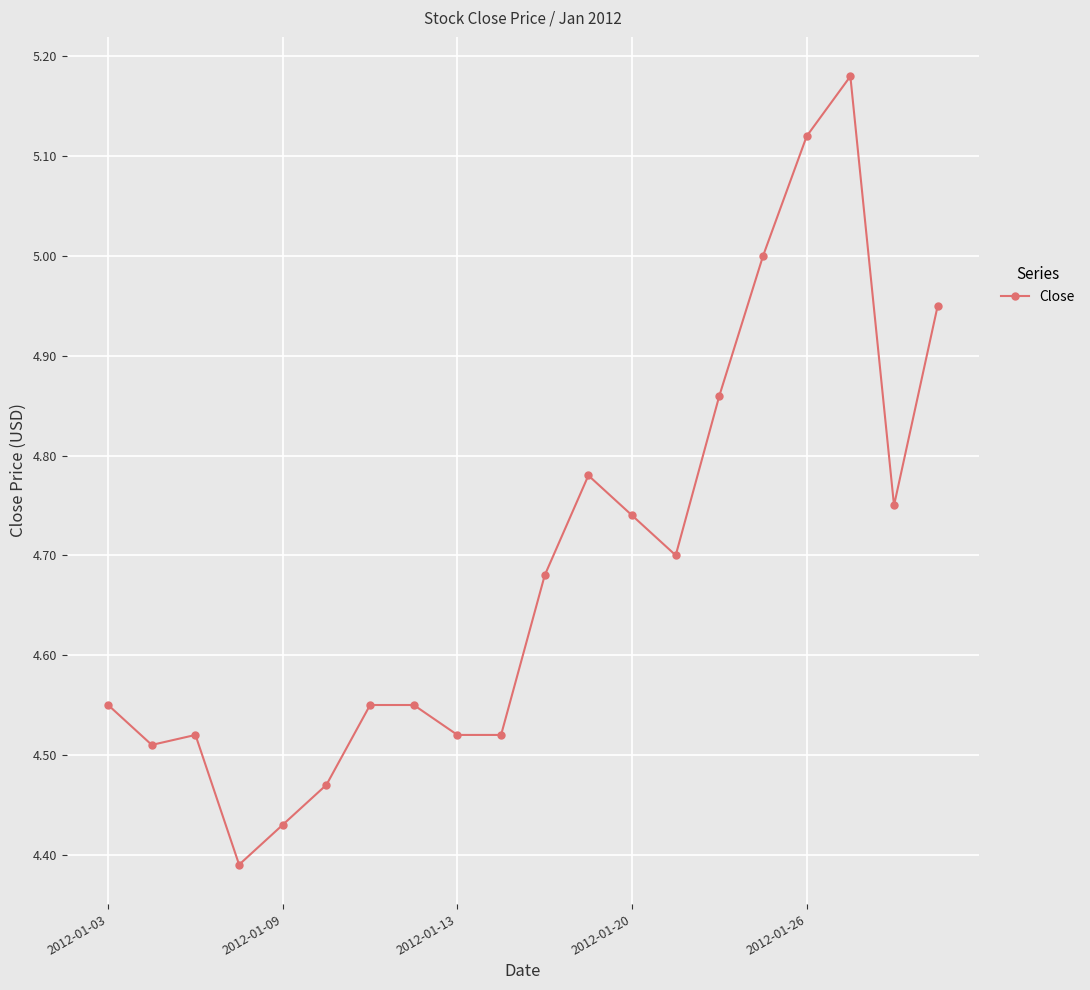

True or false: the data has more than 1 interior local peaks.

True